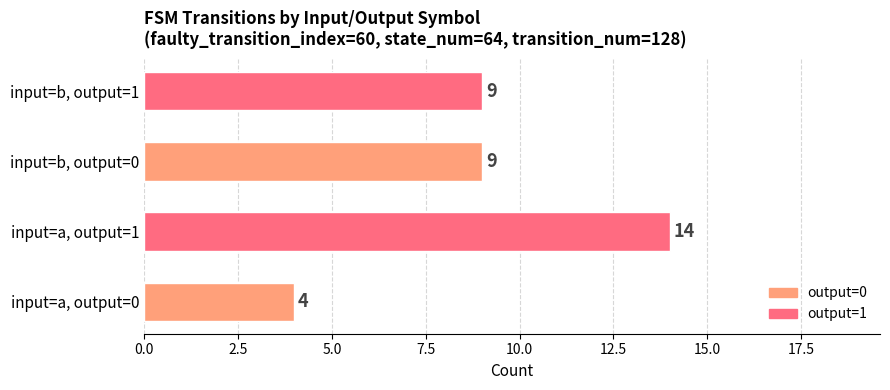

Is it true that the value at input=b, output=1 is 9?

True